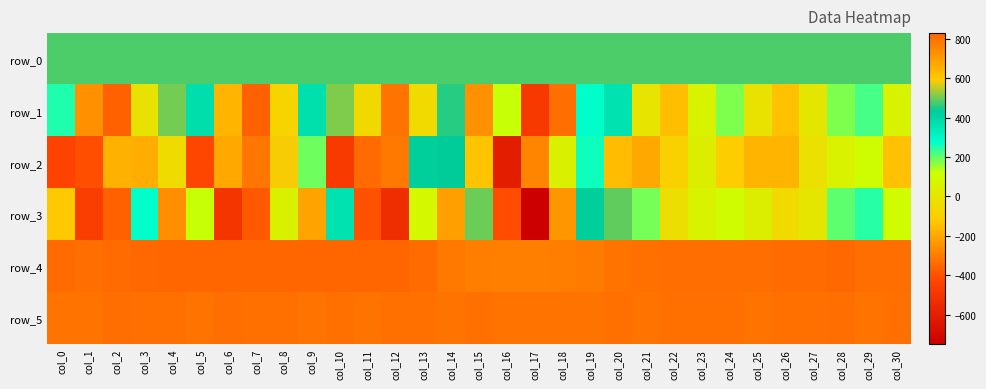

What is the difference between the maximum and second lowest values in the row_5 series?

13.0